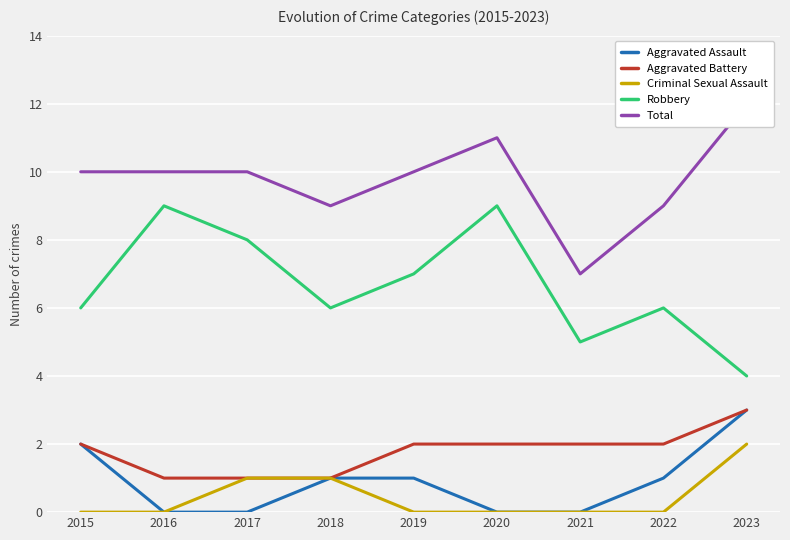

Is the value of Criminal Sexual Assault at 2022 greater than the value of Aggravated Battery at 2023?

No